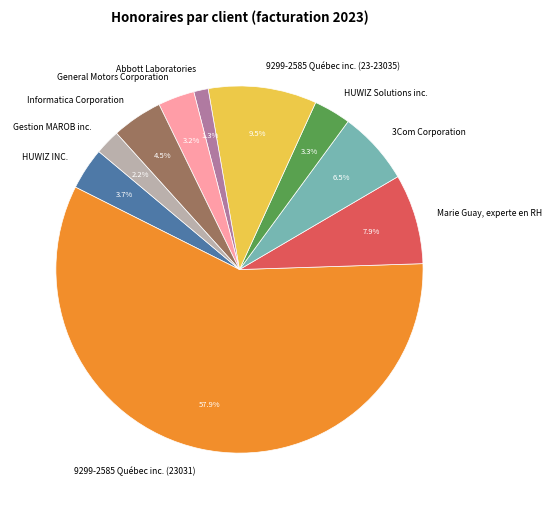

To the nearest percent, what is the difference between the 9299-2585 Québec inc. (23031) and Gestion MAROB inc. slice percentages?

56%